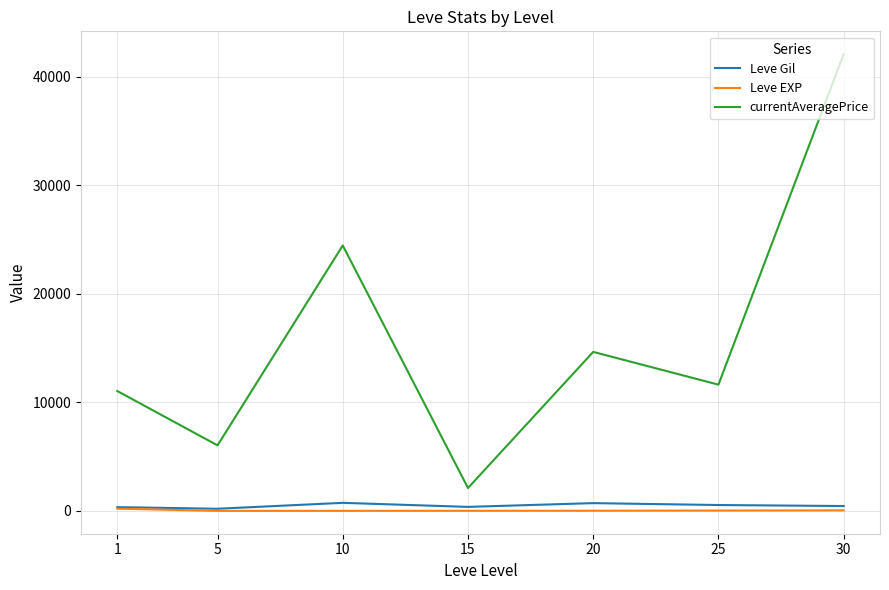

At 30, list the series in order from largest to smallest.

currentAveragePrice, Leve Gil, Leve EXP